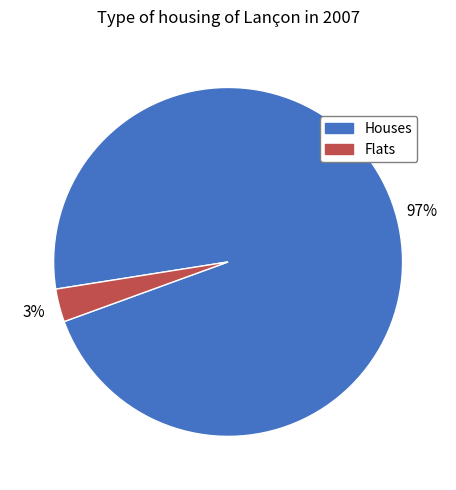

Count the number of slices in the pie.

2